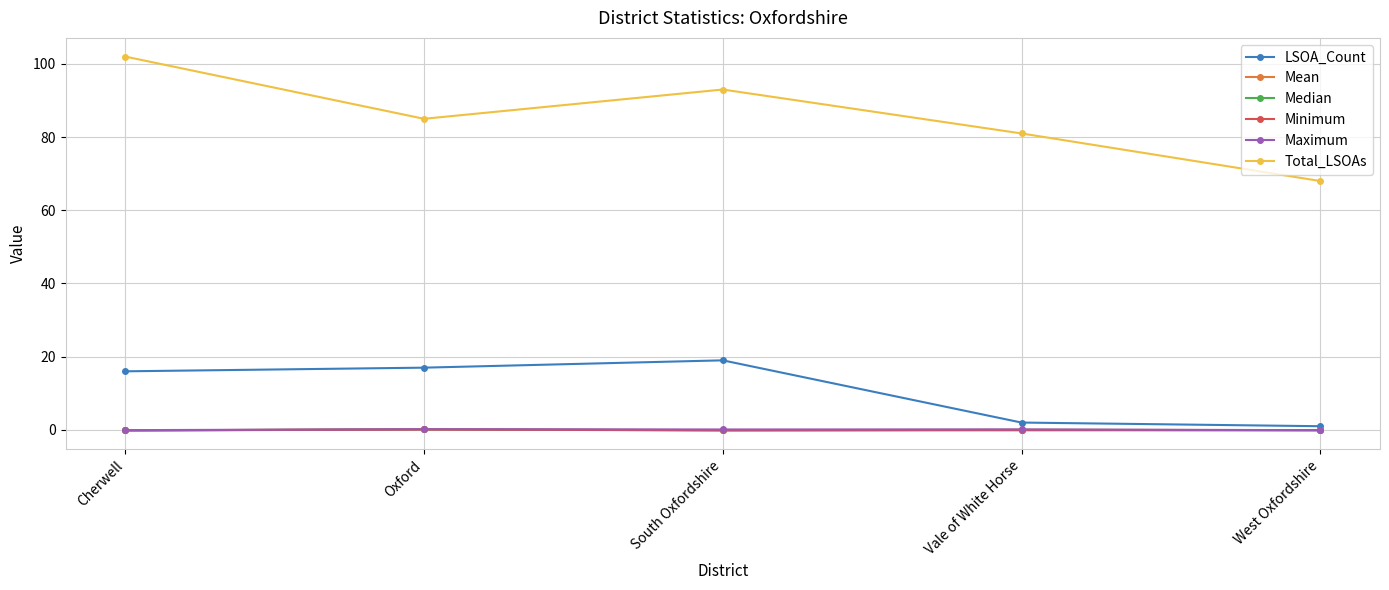

Count the Total_LSOAs values in the range 81 to 93.

3